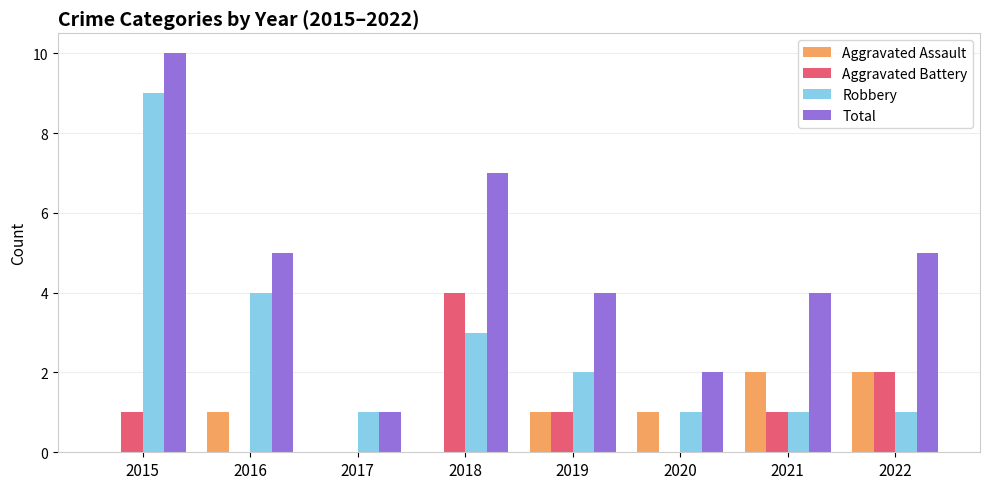

How many data points does each series have?

8